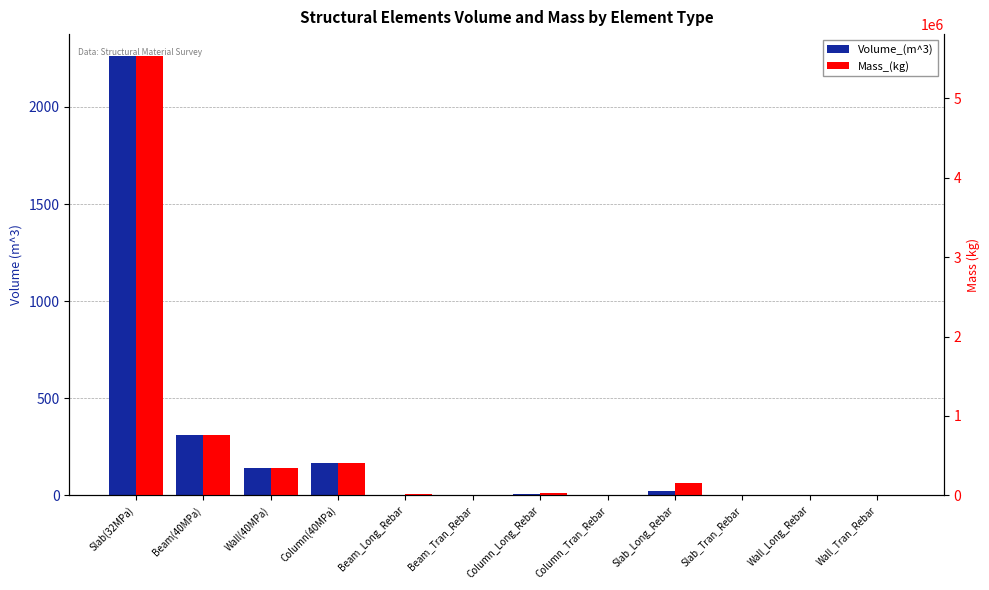

What is the average value of the Volume_(m^3) series?

242.2